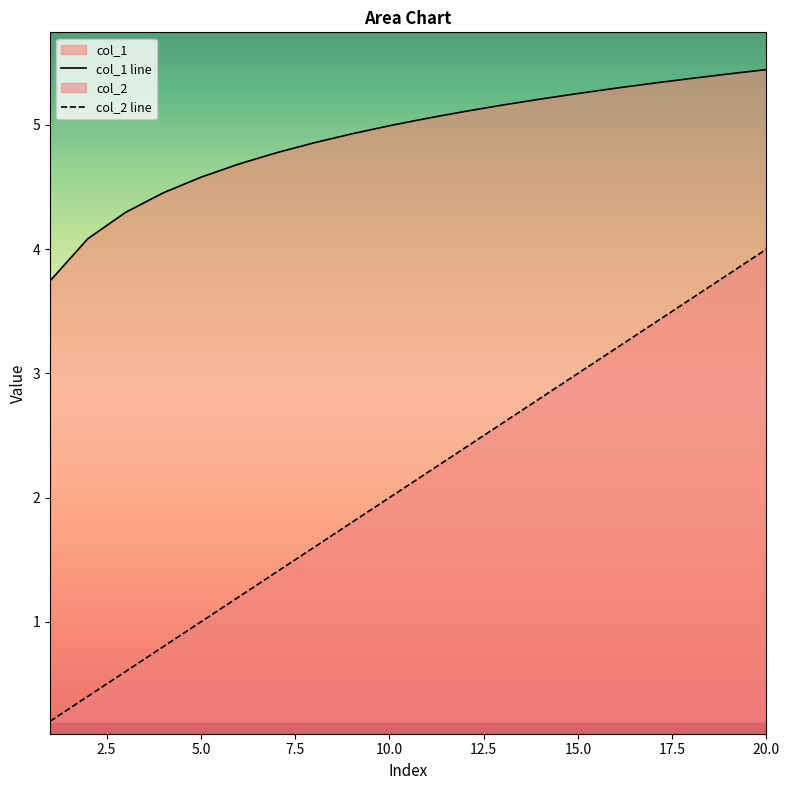

What is the difference between the maximum and minimum values in the col_1 line series?

1.7